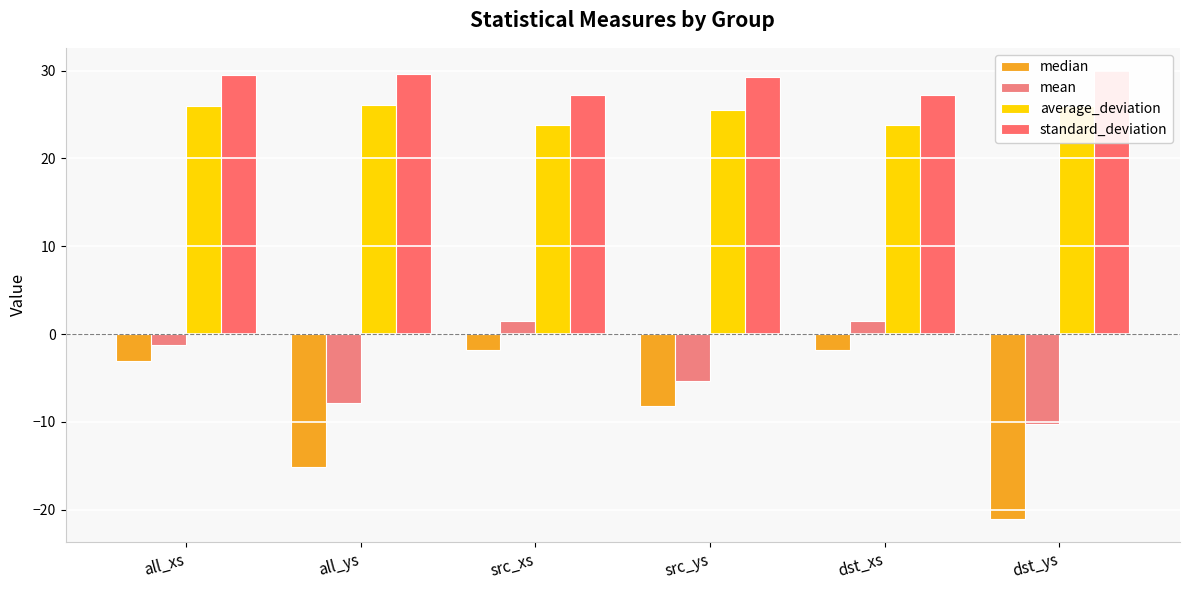

How many values in the average_deviation series are below 25?

2